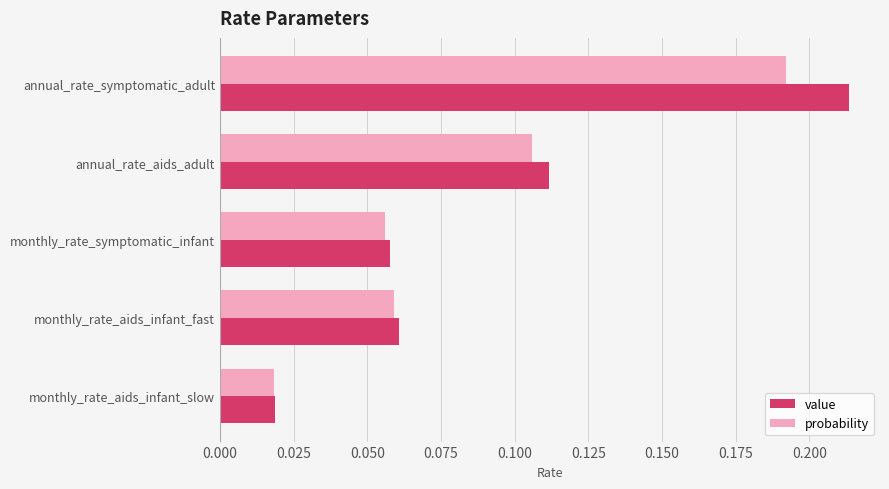

The value of value at annual_rate_aids_adult is 0.0. True or false?

False